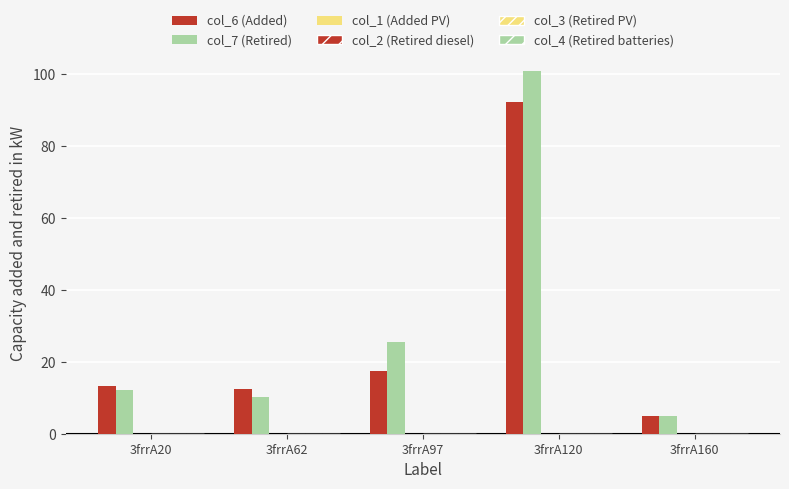

At which label does col_6 (Added) reach its peak?

3frrA120